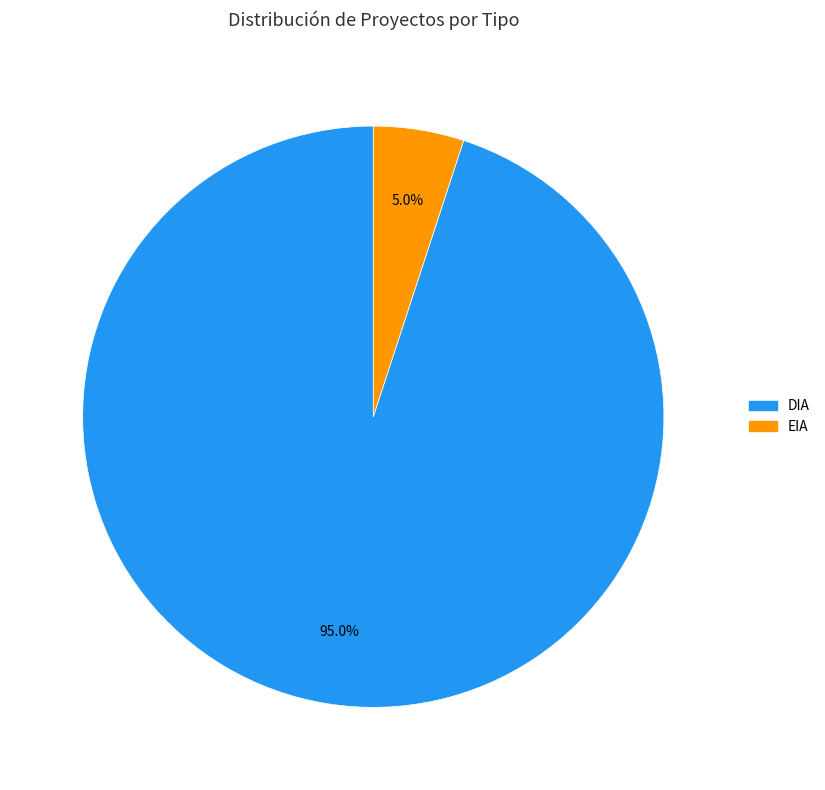

Which has a higher value, EIA or DIA?

DIA